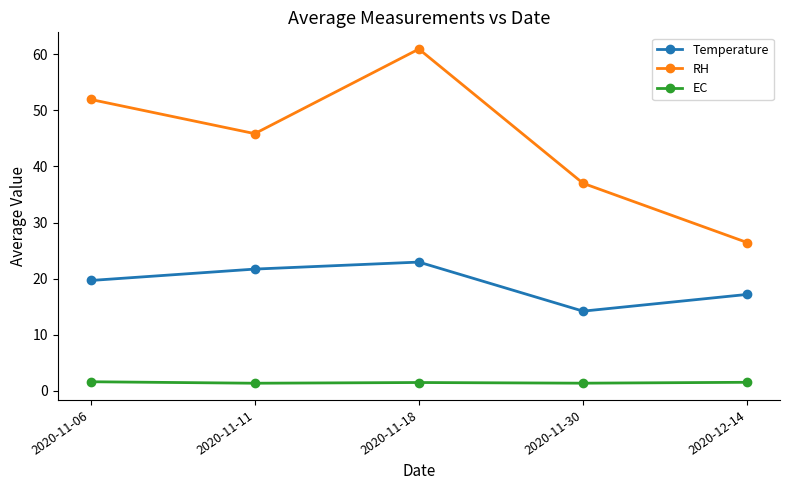

True or false: EC has a value of 1.5 at 2020-11-18.

True